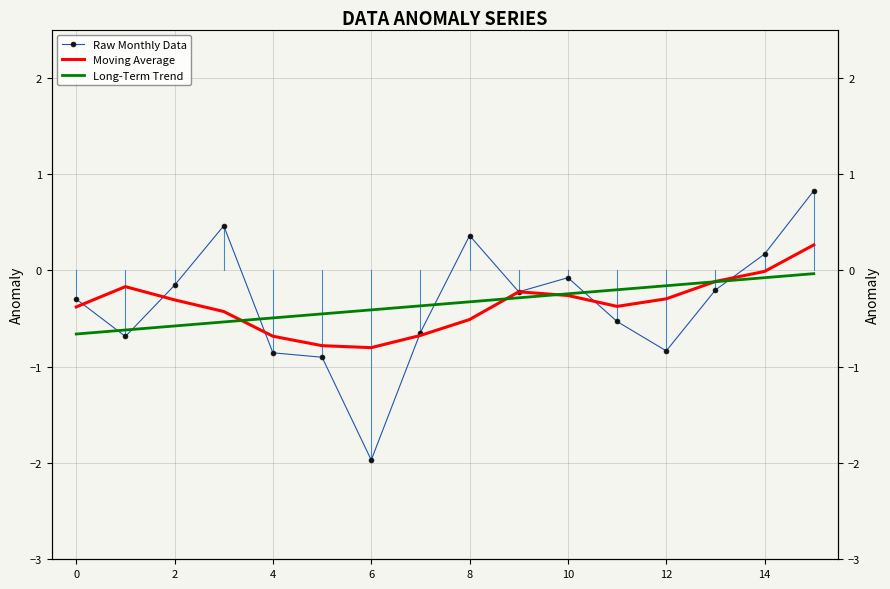

Which series has the largest total across all categories?

Raw Monthly Data